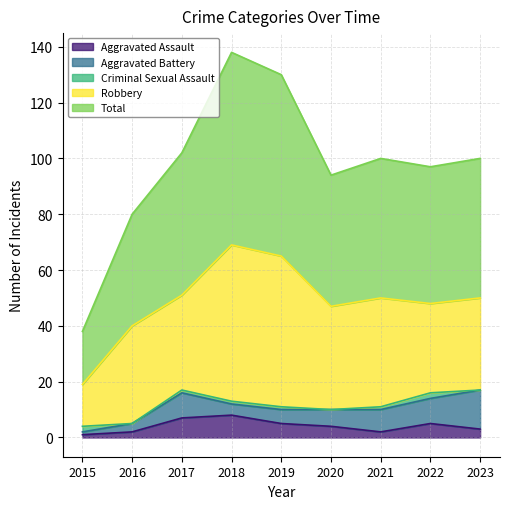

Between 2017 and 2021, which is larger?

2017